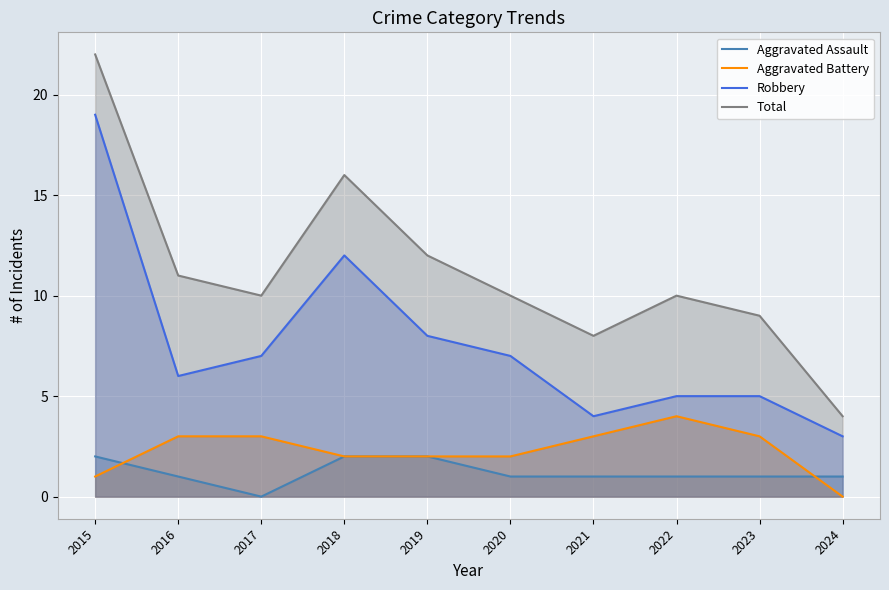

How many interior local peaks does the Aggravated Battery series have?

1